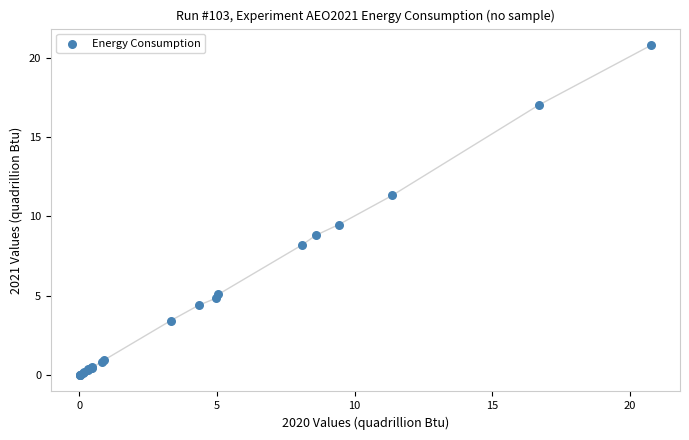

What Y value in the scatter plot is closest to 10?

9.5